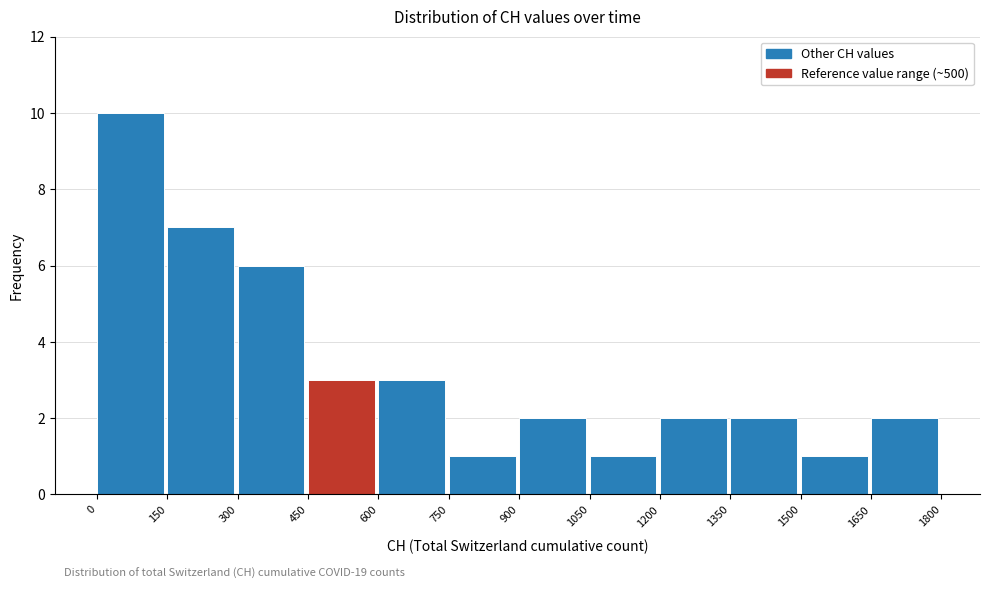

Over which range of the x-axis is the bar tallest?

0 to 150